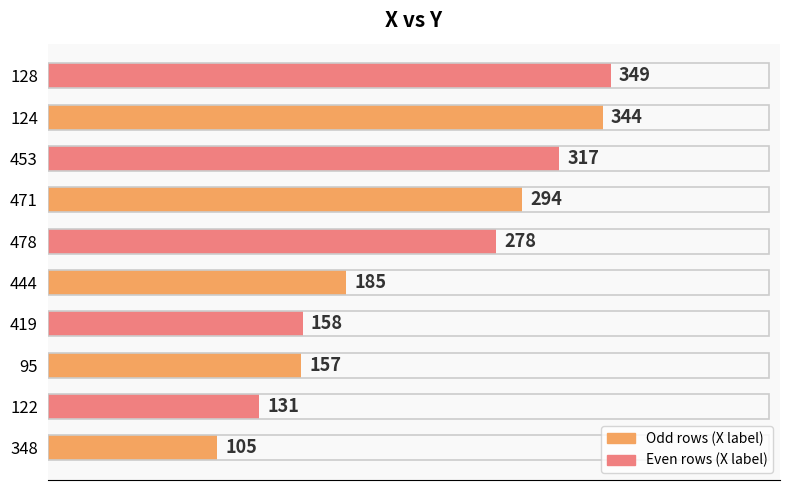

What is the greatest value displayed?

349